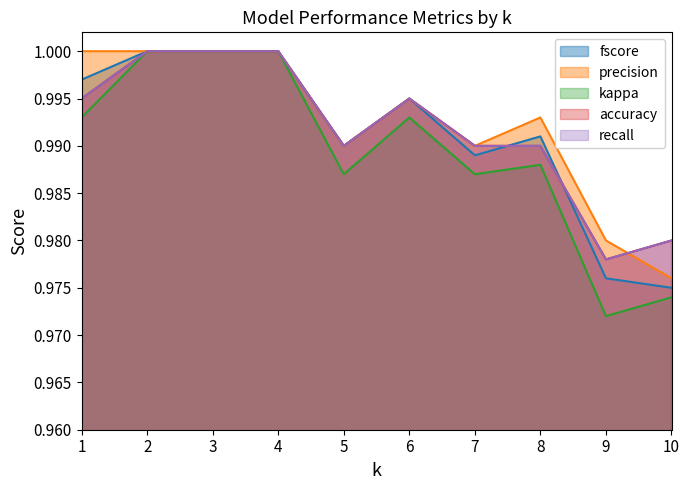

True or false: accuracy and kappa intersect in this chart.

False